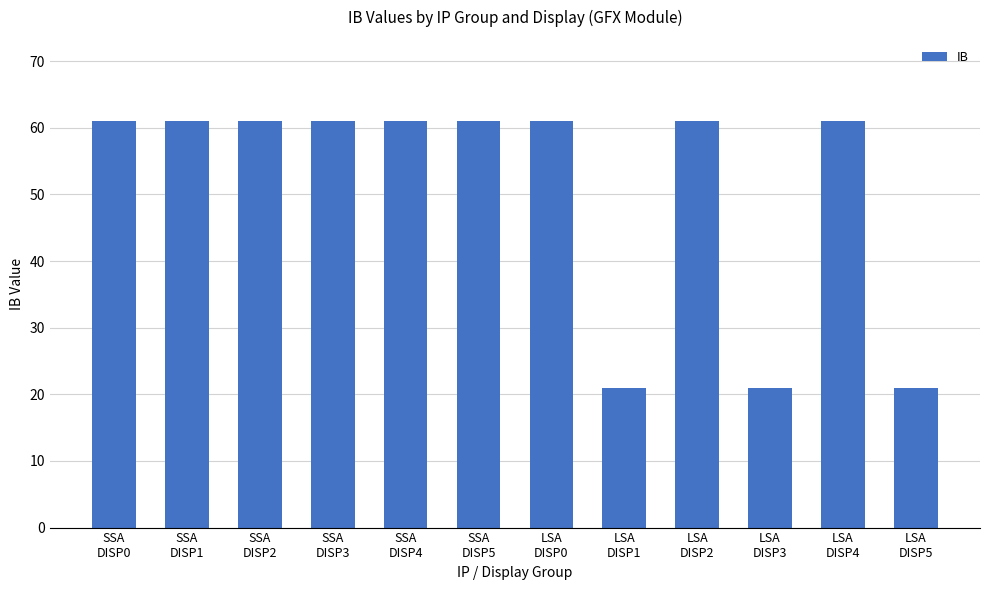

Reading left to right, list all the values displayed in this chart.

SSA
DISP0=61	SSA
DISP1=61	SSA
DISP2=61	SSA
DISP3=61	SSA
DISP4=61	SSA
DISP5=61	LSA
DISP0=61	LSA
DISP1=21	LSA
DISP2=61	LSA
DISP3=21	LSA
DISP4=61	LSA
DISP5=21